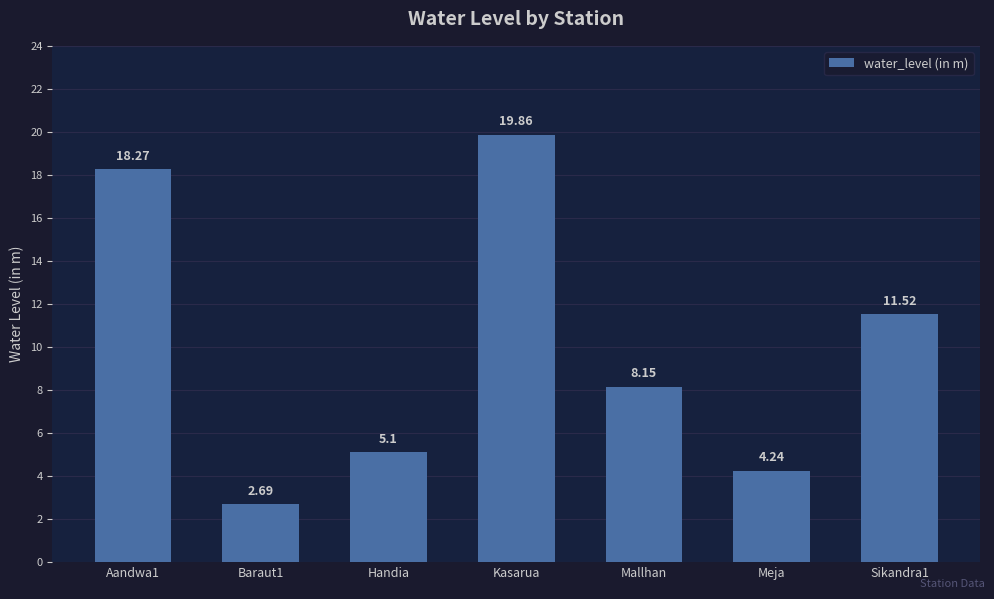

Rank the categories by value from lowest to highest.

Baraut1, Meja, Handia, Mallhan, Sikandra1, Aandwa1, Kasarua